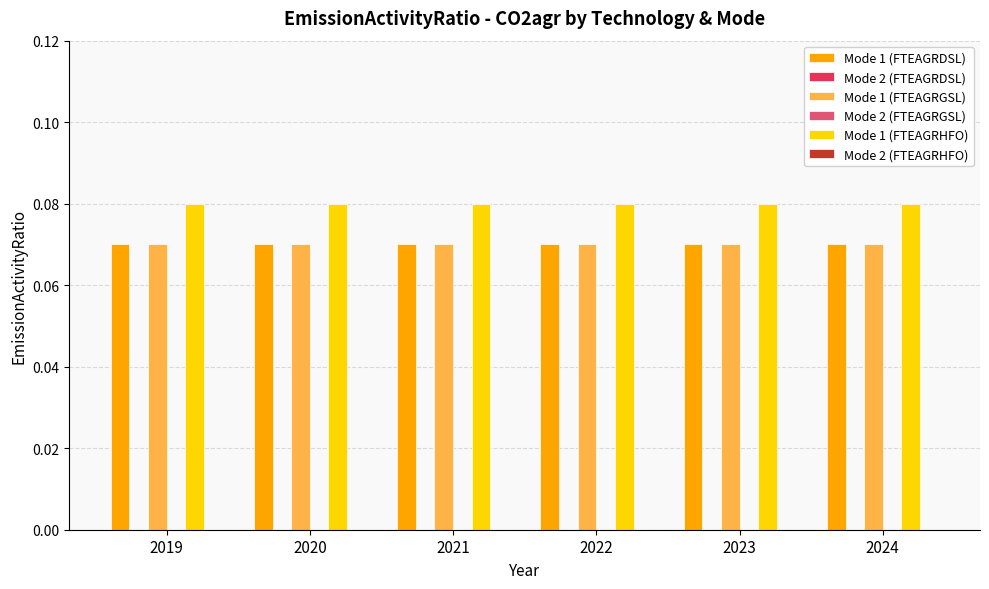

Reading left to right, transcribe all the data shown in this chart.

Mode 1 (FTEAGRDSL): 2019=0.1	2020=0.1	2021=0.1	2022=0.1	2023=0.1	2024=0.1
Mode 2 (FTEAGRDSL): 2019=0.0	2020=0.0	2021=0.0	2022=0.0	2023=0.0	2024=0.0
Mode 1 (FTEAGRGSL): 2019=0.1	2020=0.1	2021=0.1	2022=0.1	2023=0.1	2024=0.1
Mode 2 (FTEAGRGSL): 2019=0.0	2020=0.0	2021=0.0	2022=0.0	2023=0.0	2024=0.0
Mode 1 (FTEAGRHFO): 2019=0.1	2020=0.1	2021=0.1	2022=0.1	2023=0.1	2024=0.1
Mode 2 (FTEAGRHFO): 2019=0.0	2020=0.0	2021=0.0	2022=0.0	2023=0.0	2024=0.0